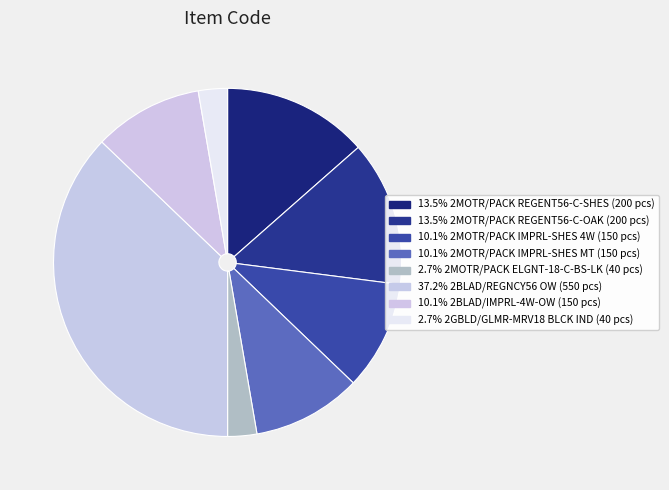

Which slice is the largest?

2BLAD/REGNCY56 OW